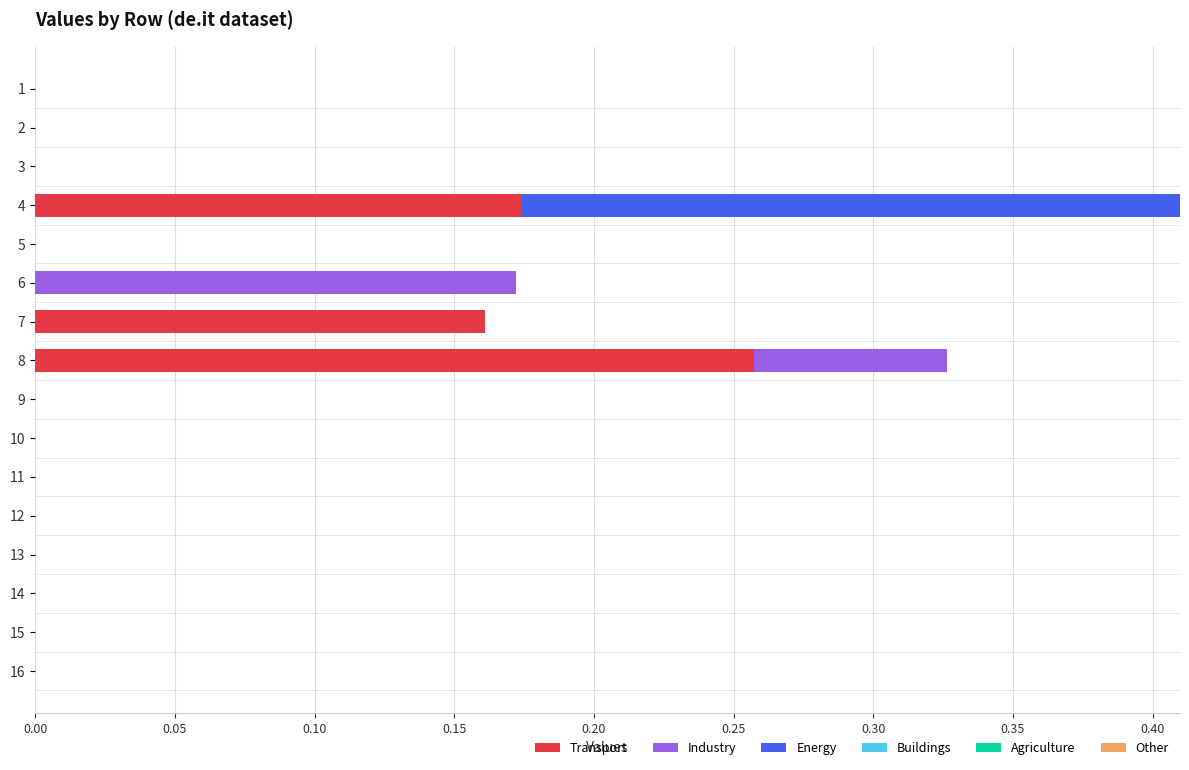

Which category has the highest value in the Transport series?

8